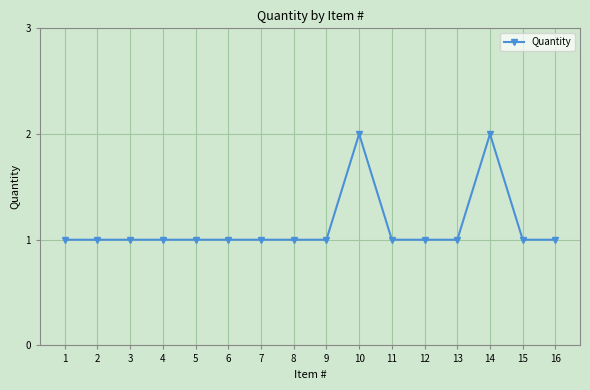

True or false: there are more than 1 points higher than both neighbors.

True